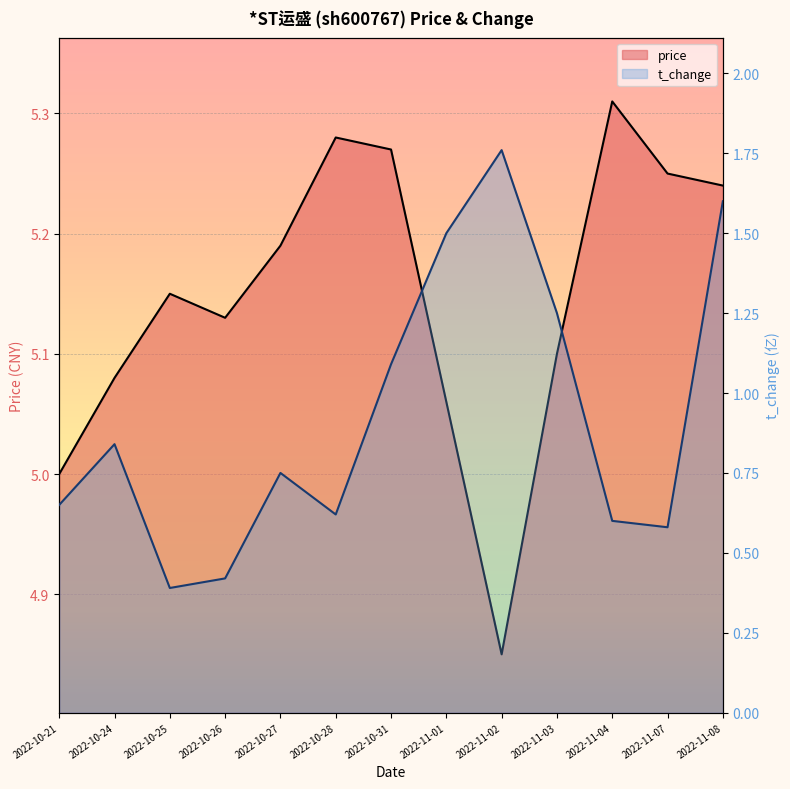

What is the label of the 1st point from the left?

2022-10-21